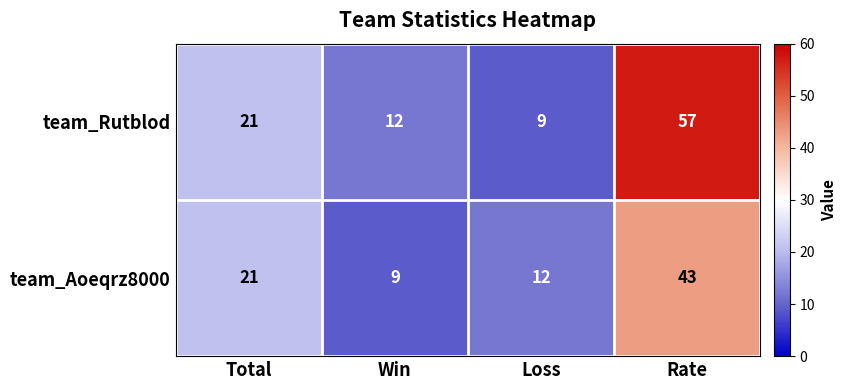

What is the spread (max minus min) of values at Win?

3